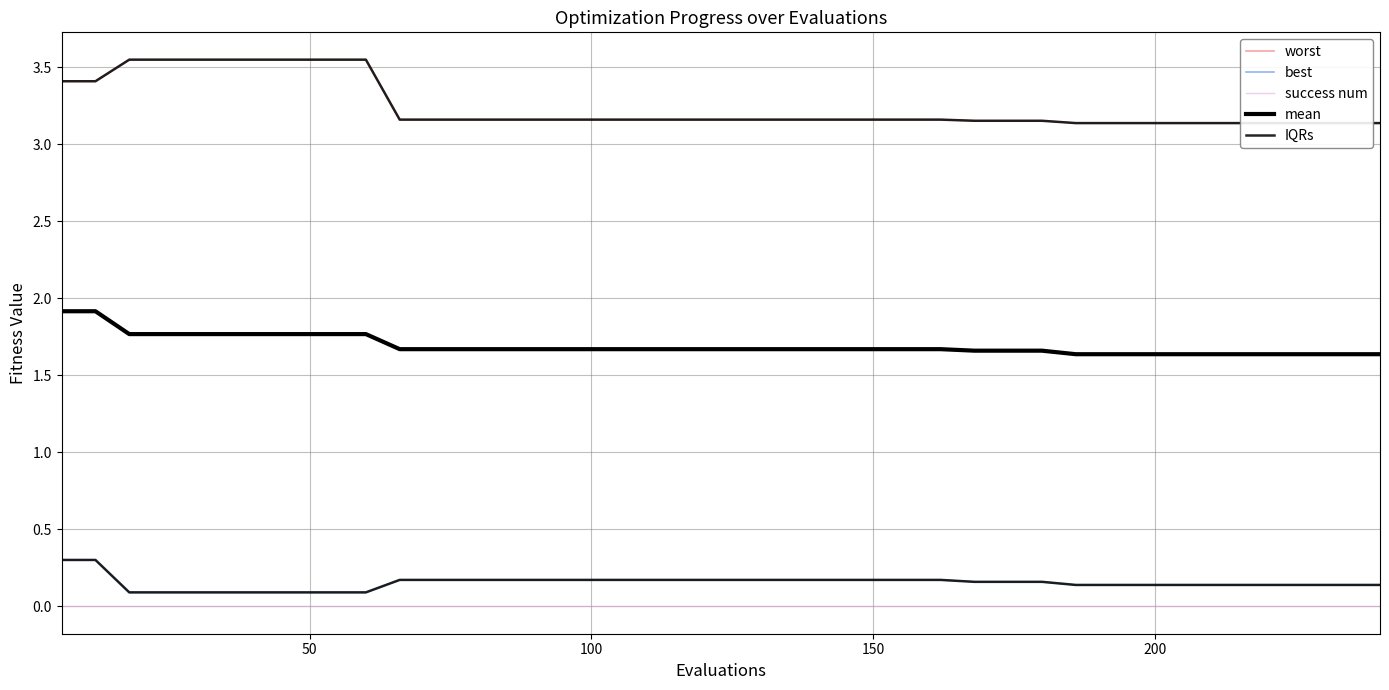

What are all the series names shown in the legend?

worst, best, success num, mean, IQRs